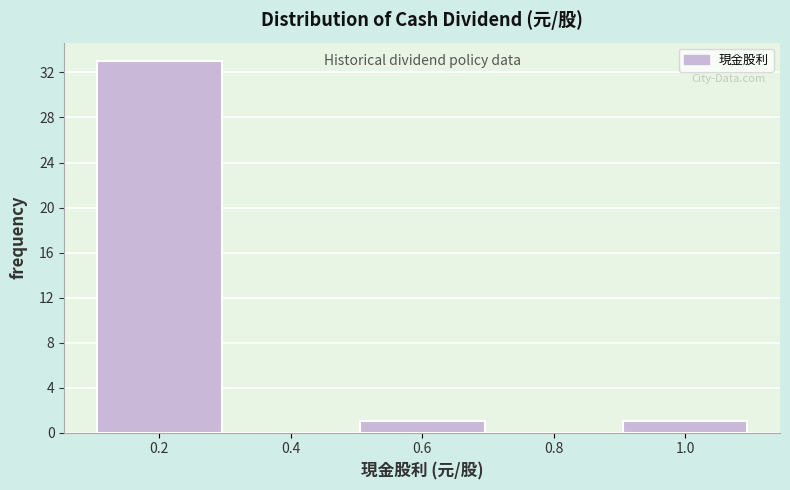

Reading left to right, extract all data points from this chart.

0.2=33	0.4=0	0.6=1	0.8=0	1.0=1